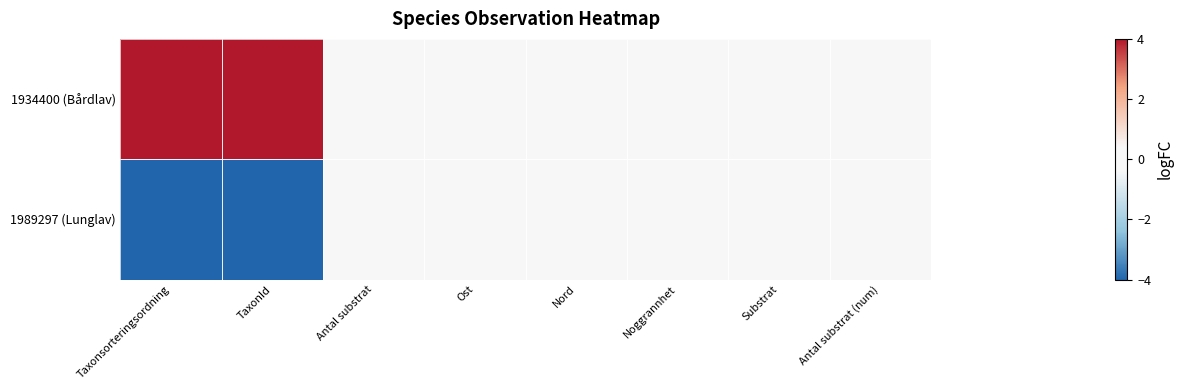

Reading left to right, what are all the values shown in this chart?

1934400 (Bårdlav): Taxonsorteringsordning=4	TaxonId=4	Antal substrat=0	Ost=0	Nord=0	Noggrannhet=0	Substrat=0	Antal substrat (num)=0
1989297 (Lunglav): Taxonsorteringsordning=-4	TaxonId=-4	Antal substrat=0	Ost=0	Nord=0	Noggrannhet=0	Substrat=0	Antal substrat (num)=0